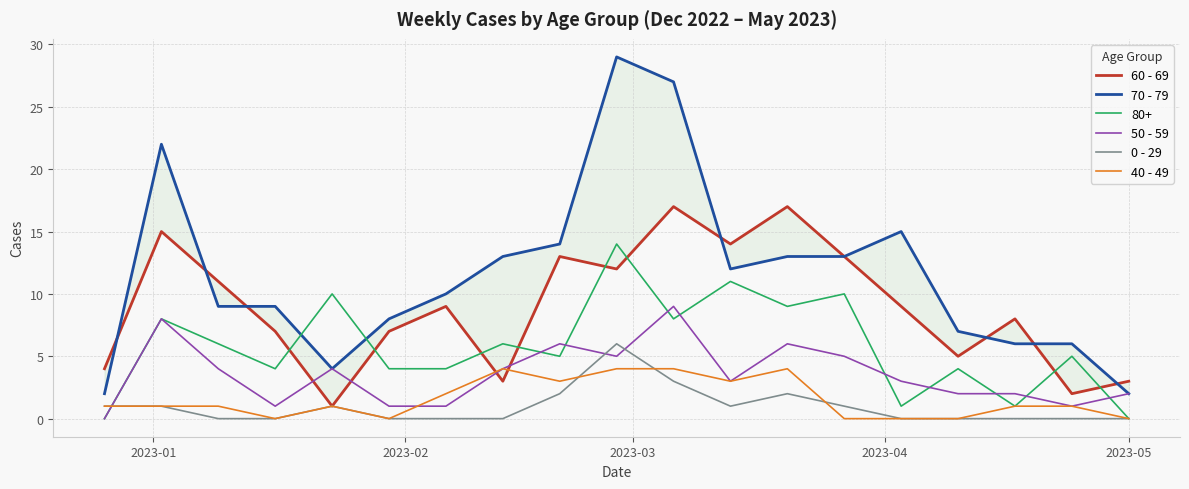

How many 0 - 29 values are between 0 and 1?

15